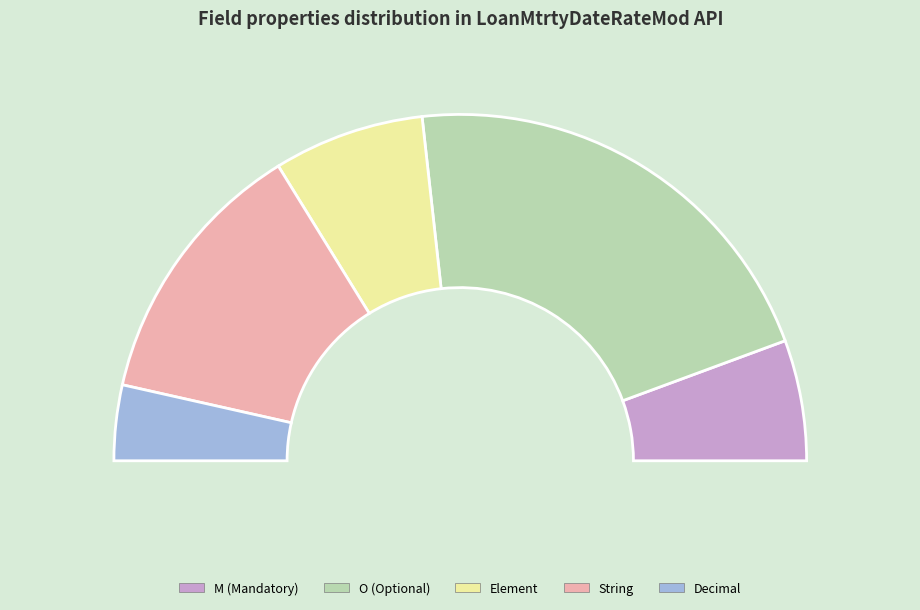

Does Element account for over 50% of the chart?

No